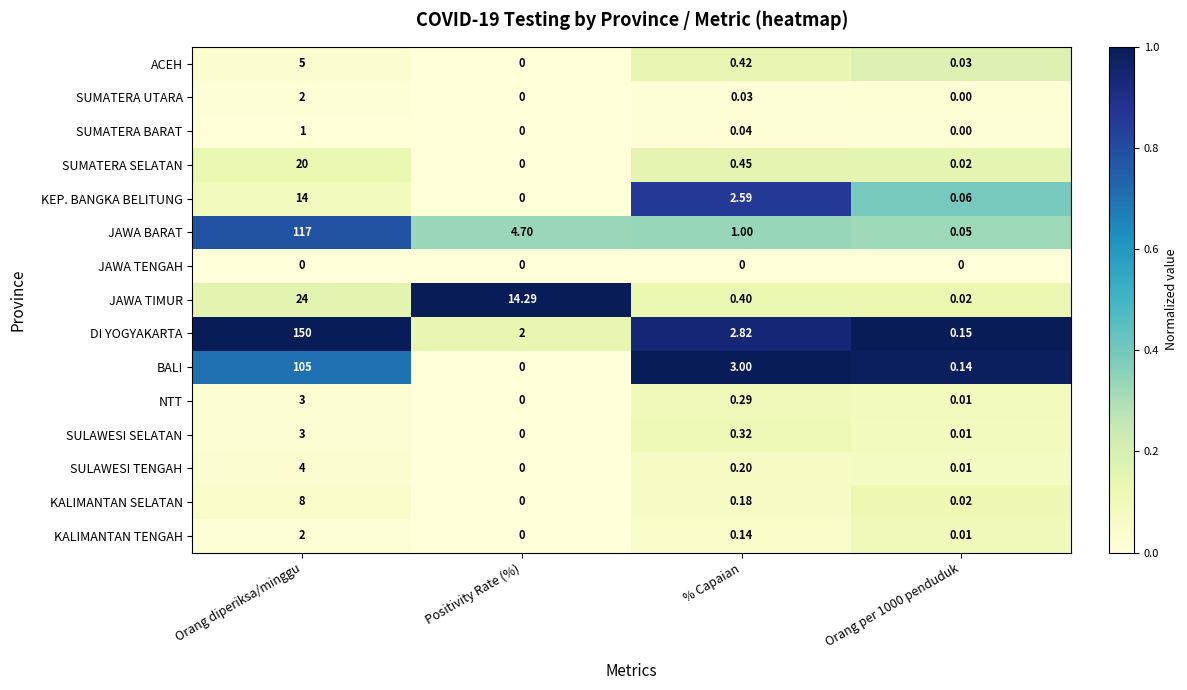

Where does the JAWA BARAT series first go above 4?

Orang diperiksa/minggu